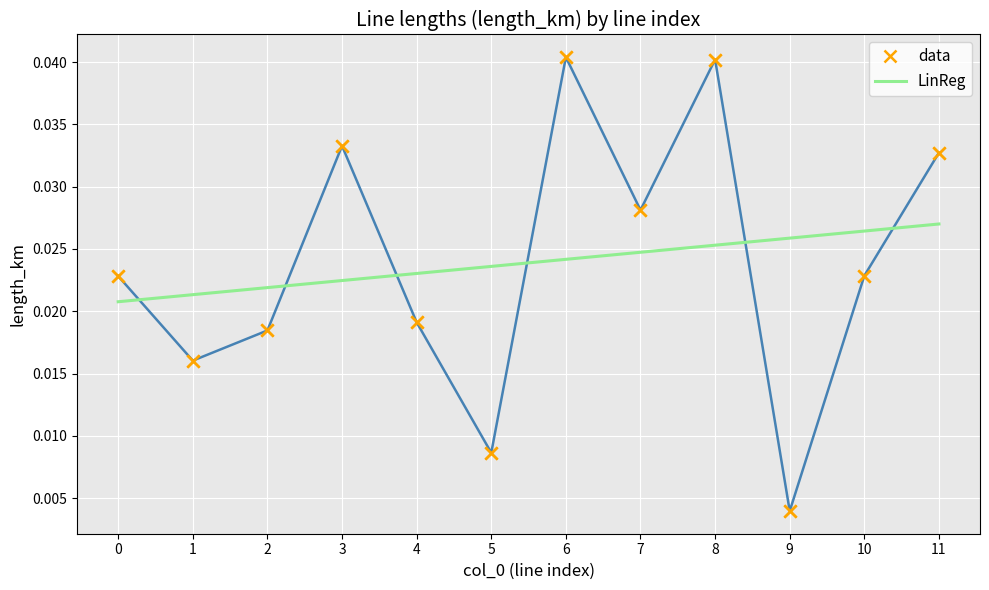

At how many categories does at least one series exceed 0?

12